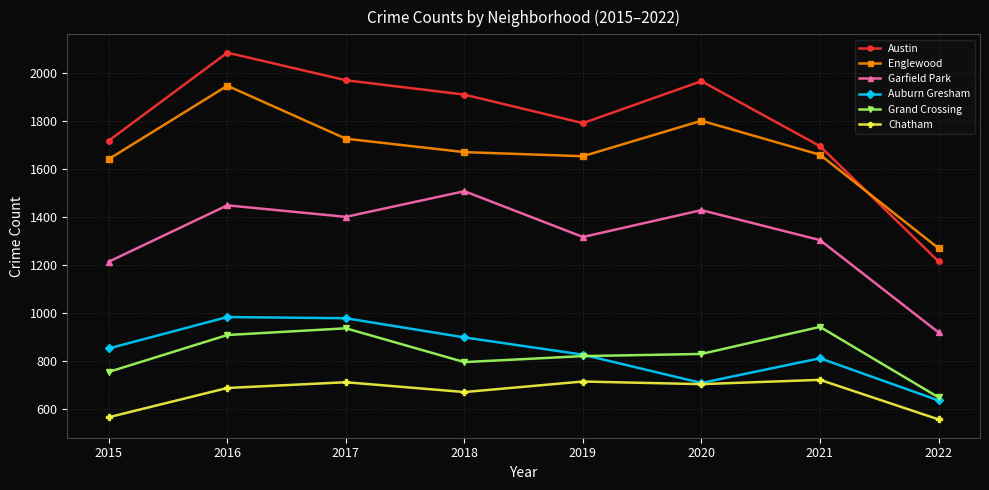

What is the sum of the Garfield Park values at 2015 and 2016?

2663